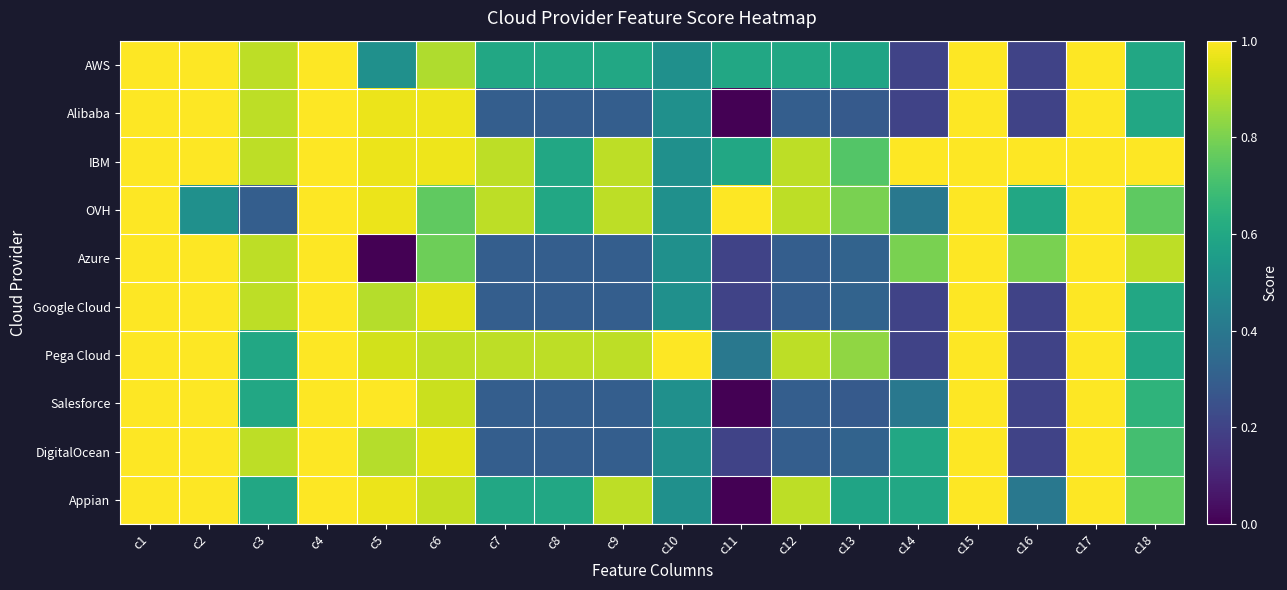

How many categories are shown in the chart?

18